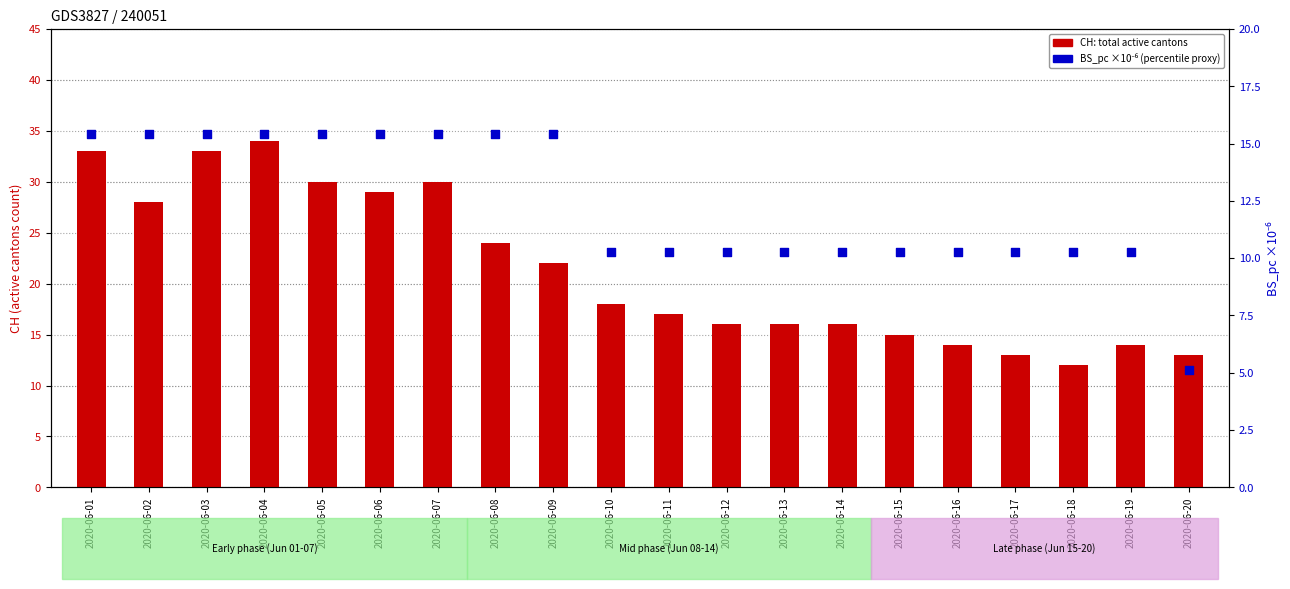

Which series has the largest total across all categories?

CH (total active cantons)